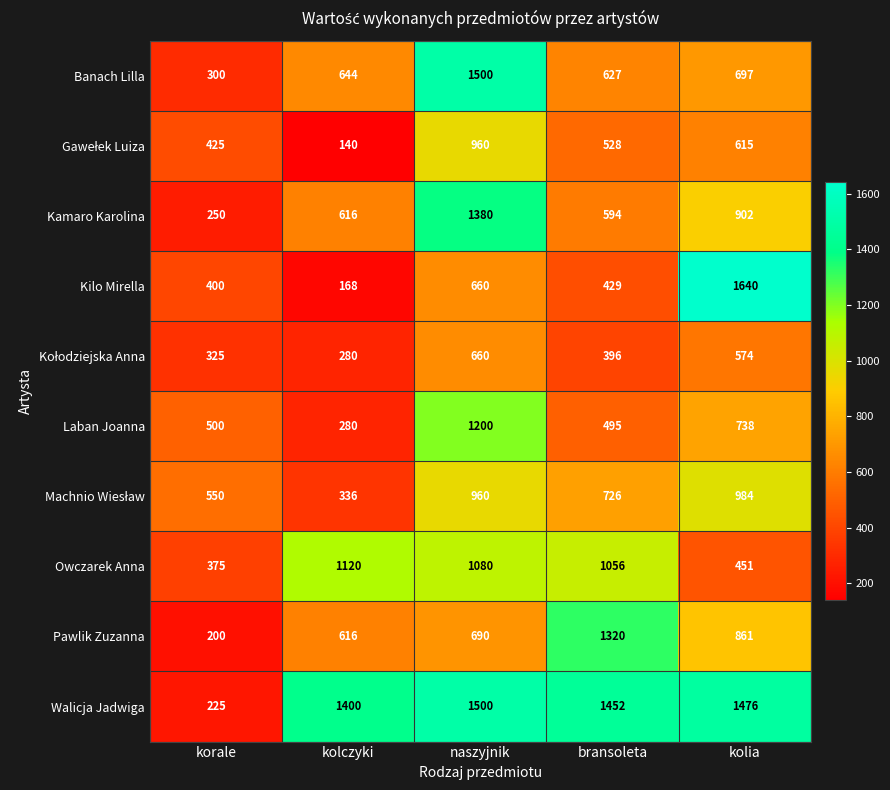

How many series are shown in this chart?

10